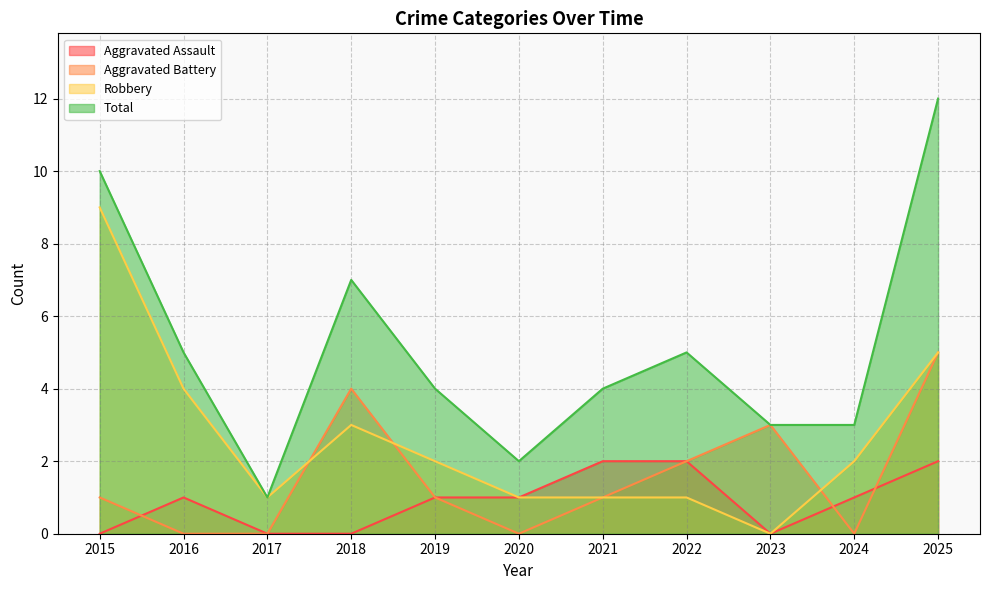

How many values in the Aggravated Assault series are below 1?

4